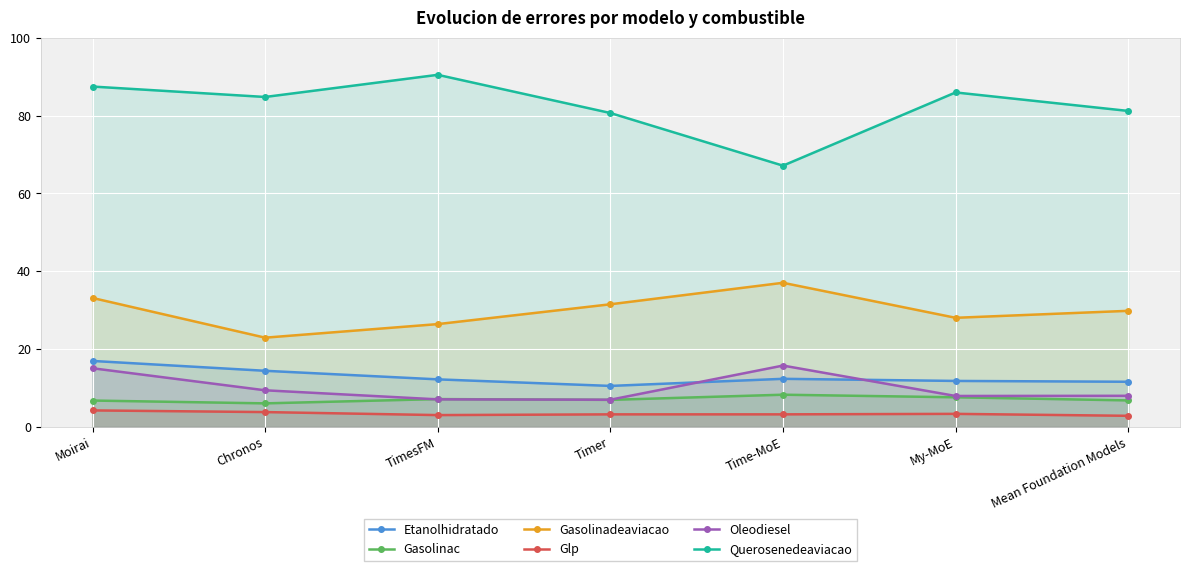

Is it true that Glp equals 7.5 at Moirai?

False